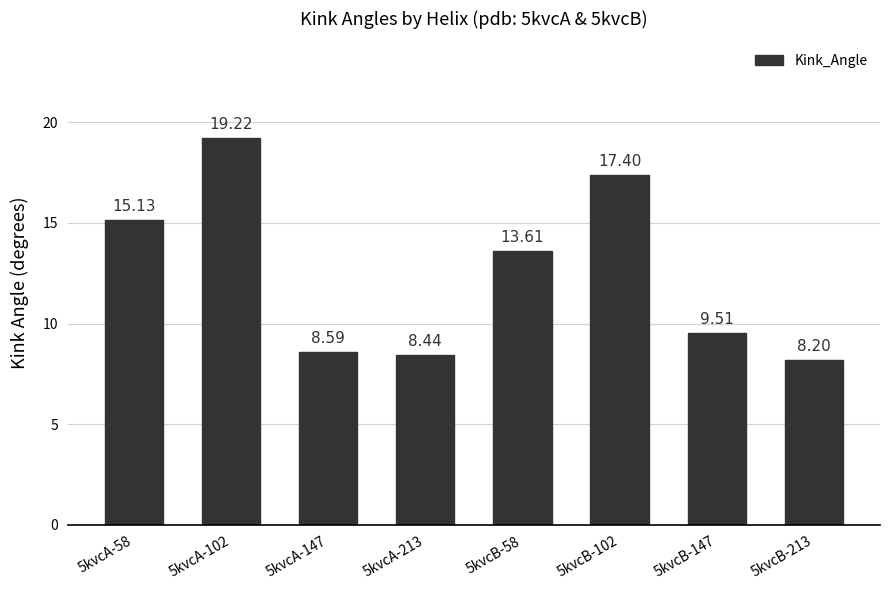

How many data points are above 13?

4